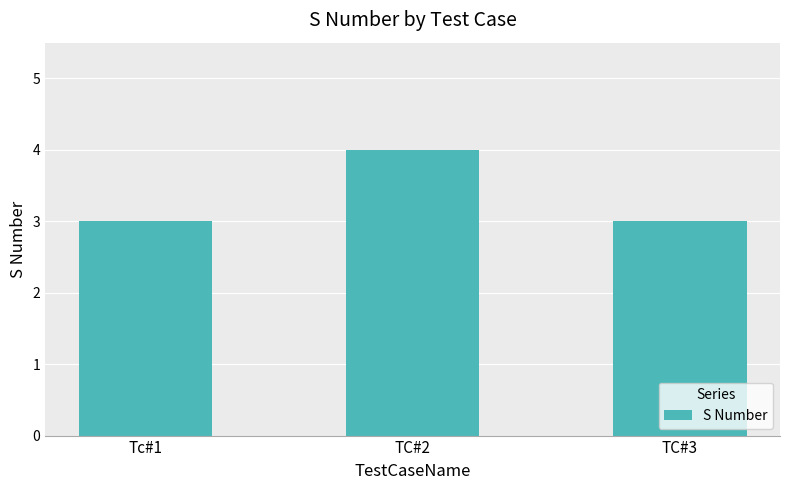

Reading right to left, what are all the values shown in this chart?

TC#3=3	TC#2=4	Tc#1=3